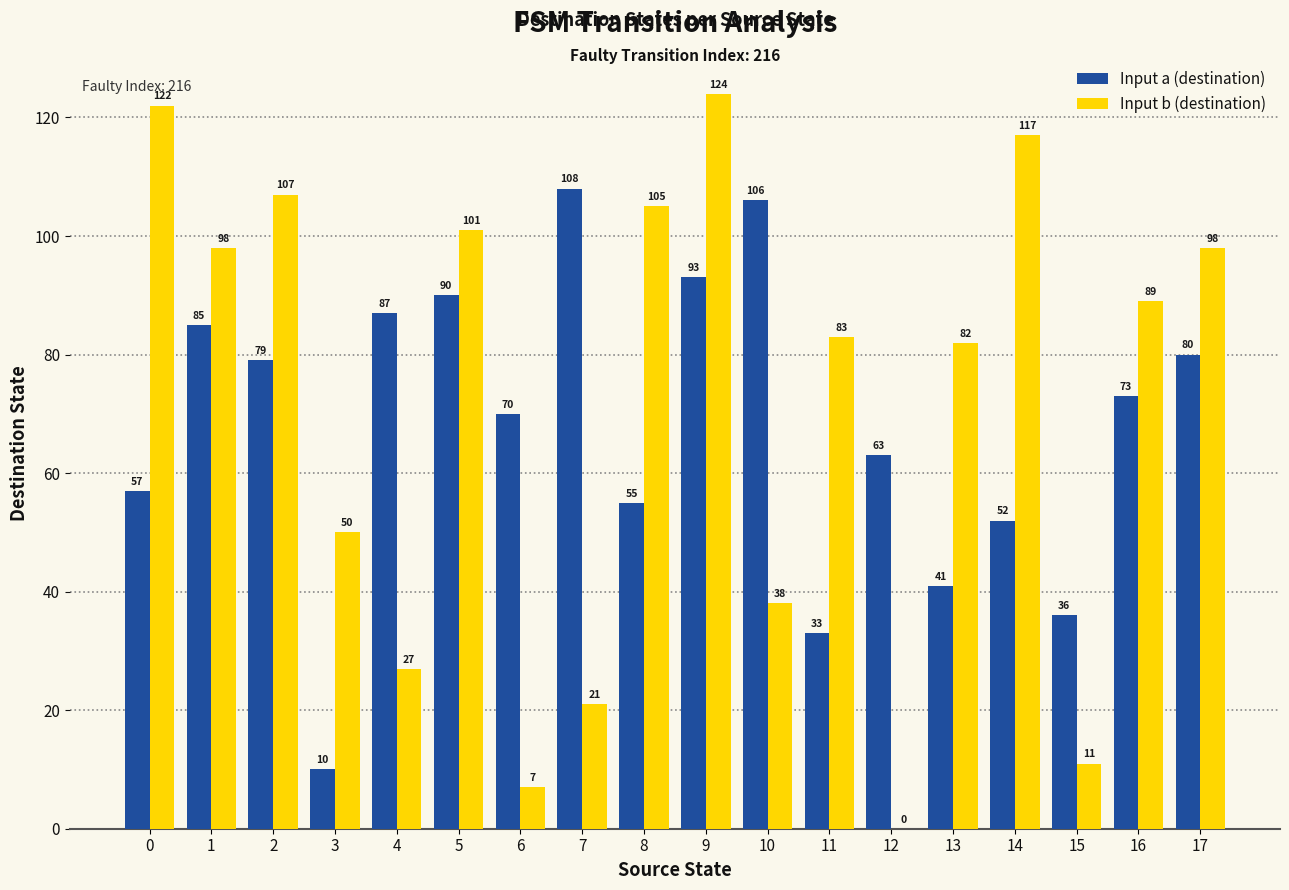

True or false: Input a (destination) has a value of 87 at 4.

True